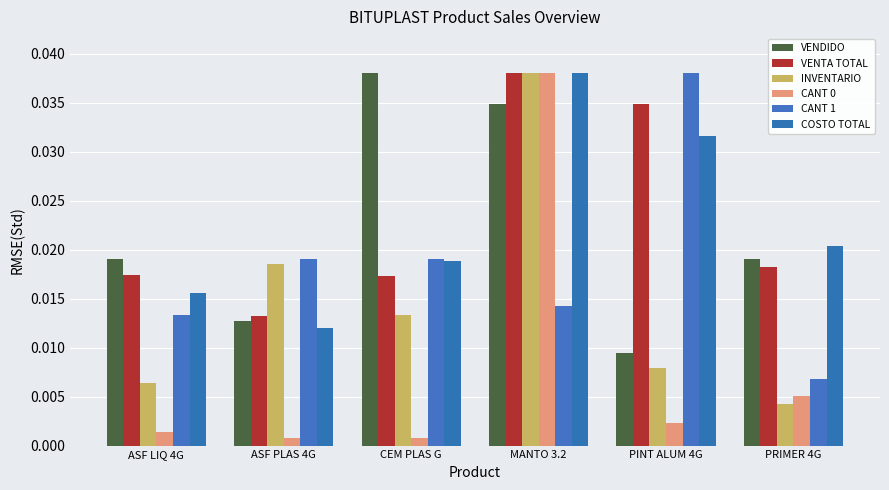

At which category is the sum across all series the highest?

MANTO 3.2